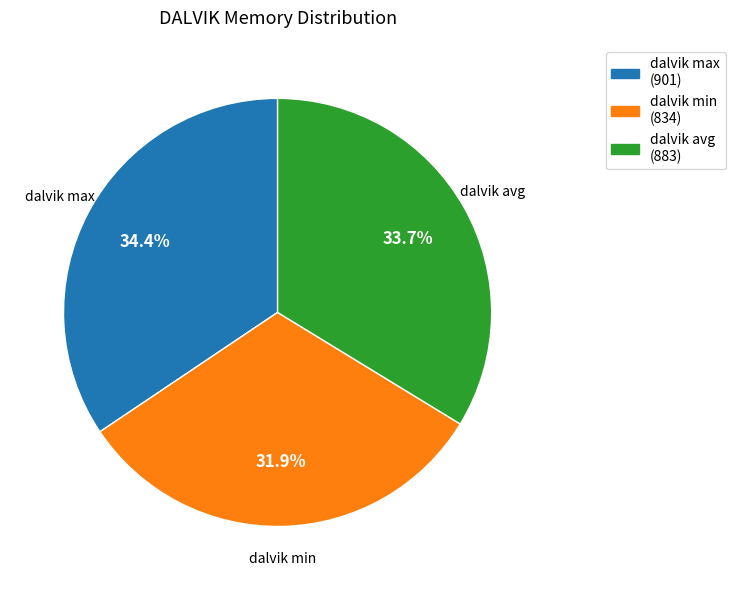

To the nearest percent, what is the difference between the dalvik max and dalvik avg slice percentages?

1%